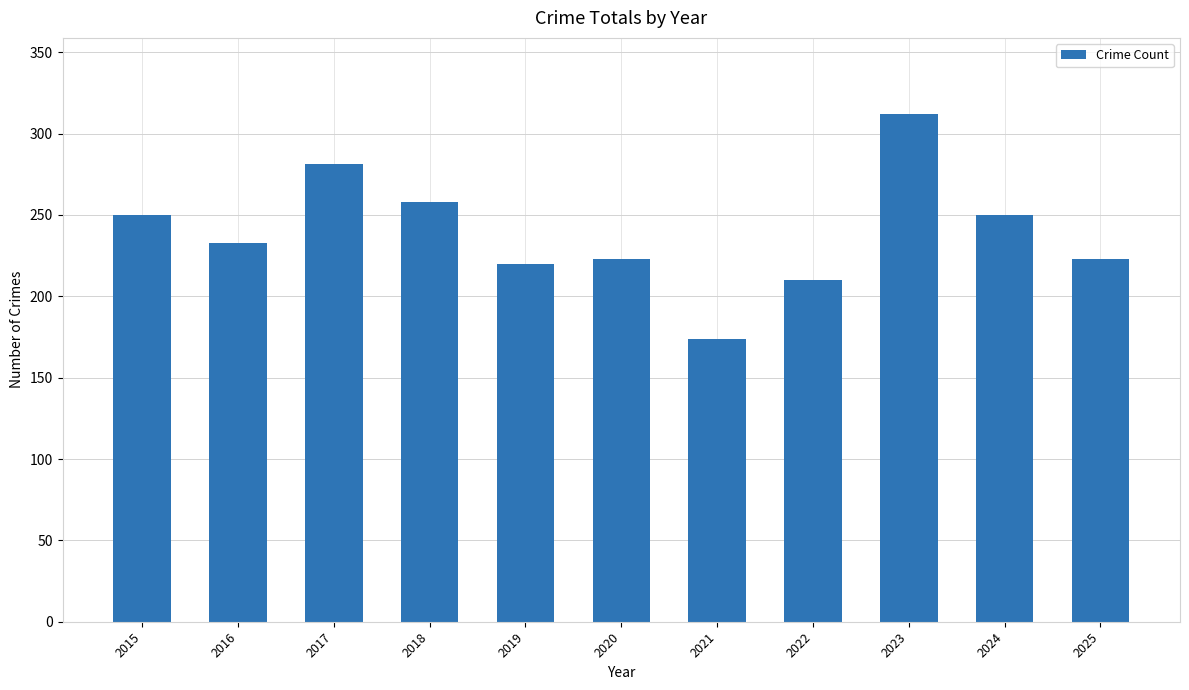

Is it true that the value at 2025 is 223?

True